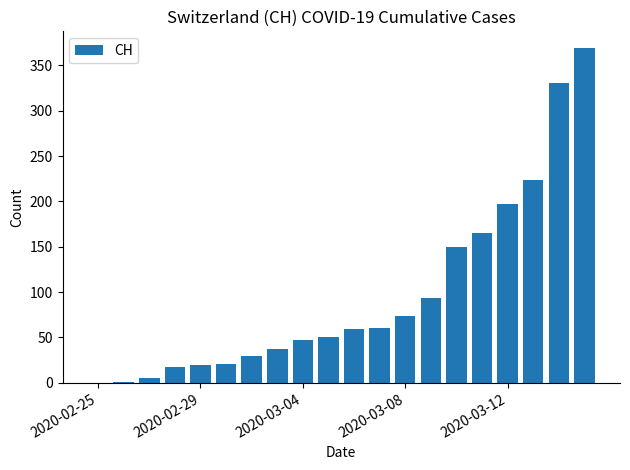

What is the greatest value displayed?

369